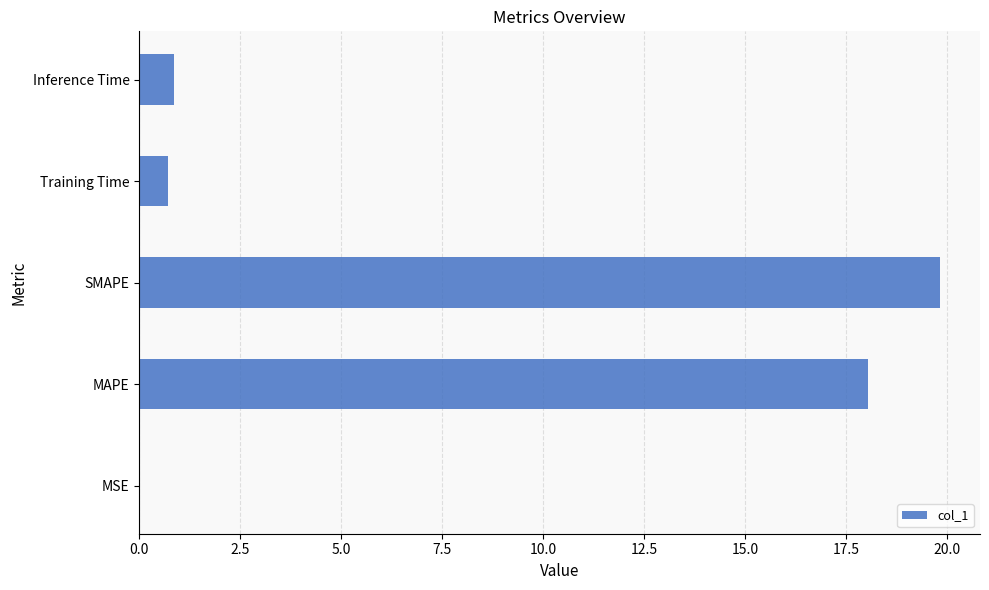

Are the bars grouped side by side (vs. stacked)?

No